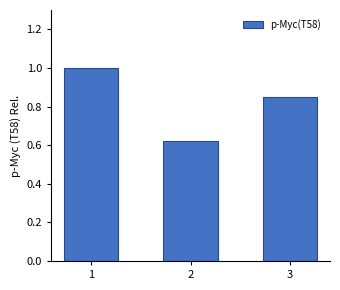

What is the difference between the maximum and minimum values?

0.4